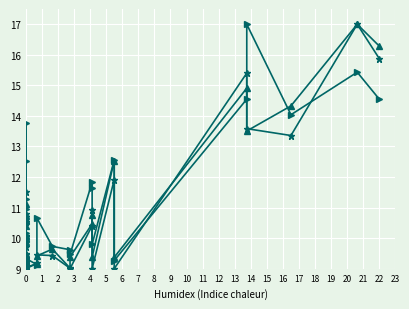

At how many categories does at least one series exceed 13?

6